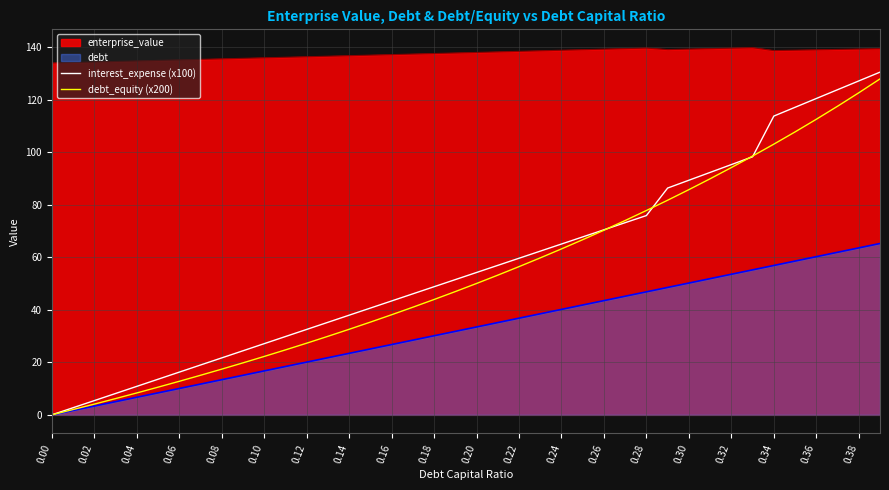

What is the highest value of the debt series?

65.2